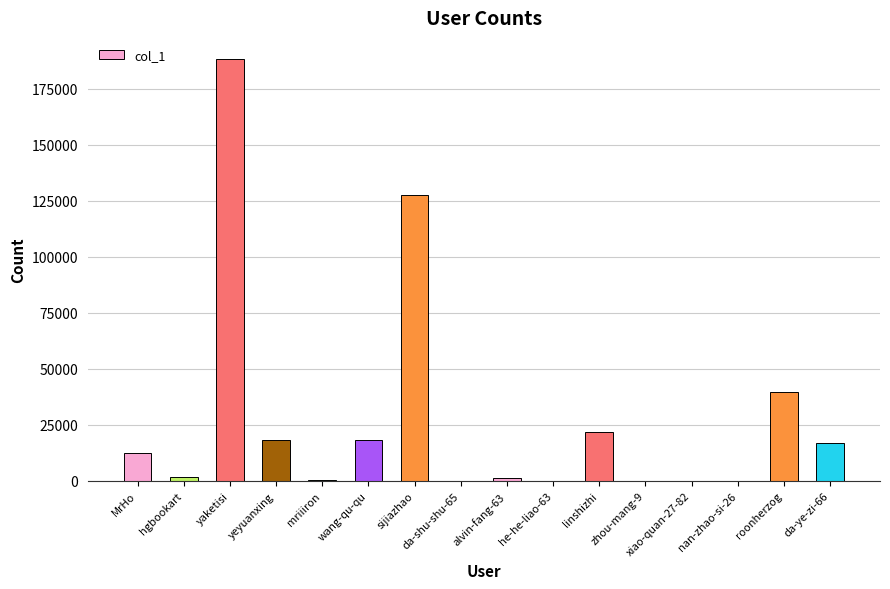

What is the change in value from he-he-liao-63 to zhou-mang-9?

-11